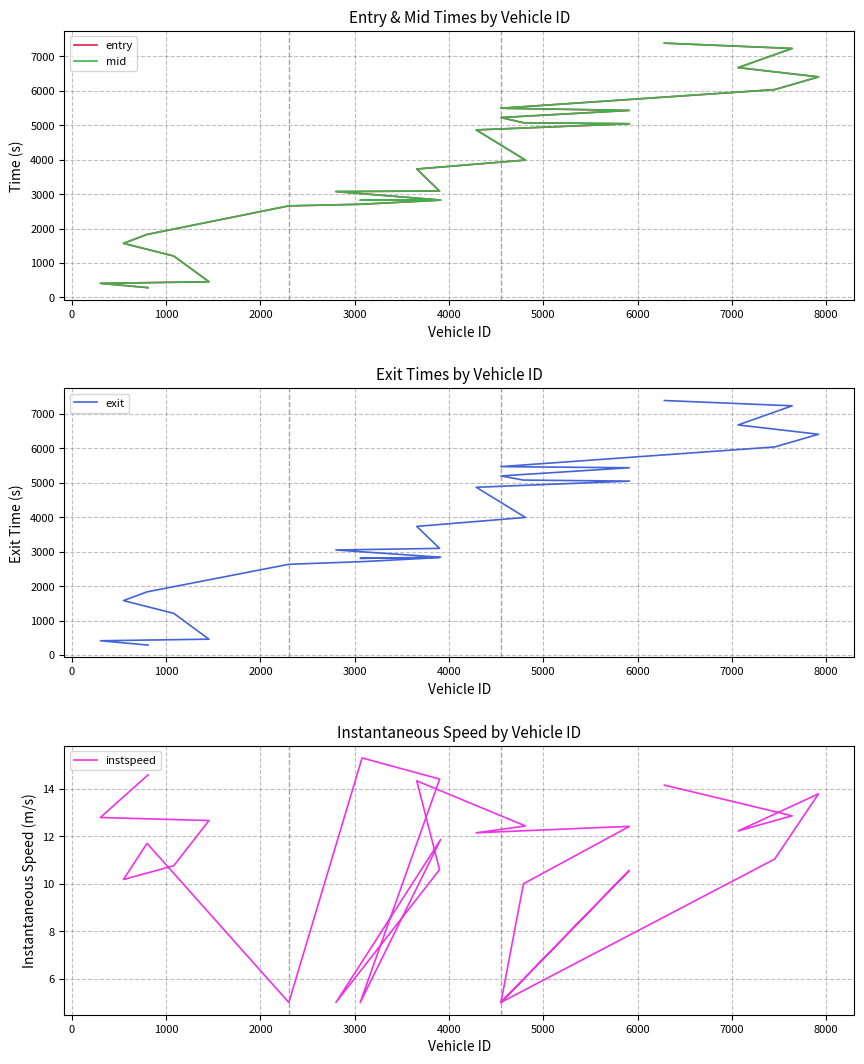

Which series has the largest total across all categories?

mid